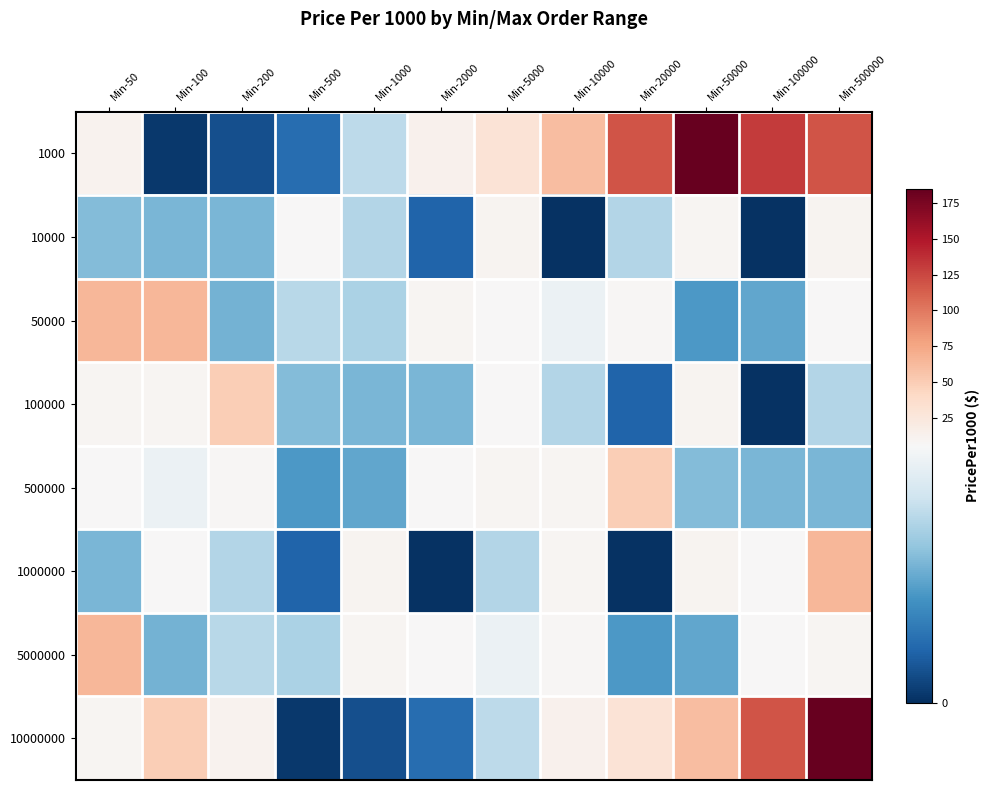

What is the total value across all series at Min-500000?

399.0